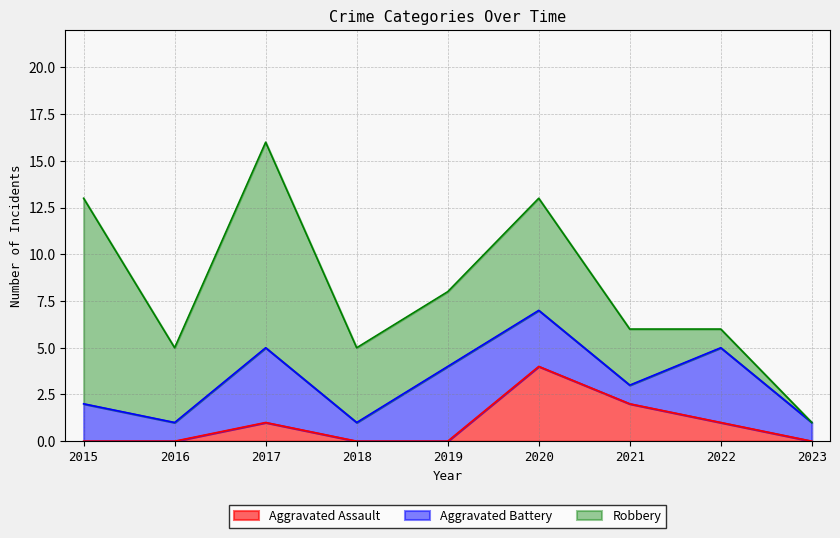

List the series in order of their overall mean, lowest first.

Aggravated Assault, Aggravated Battery, Robbery